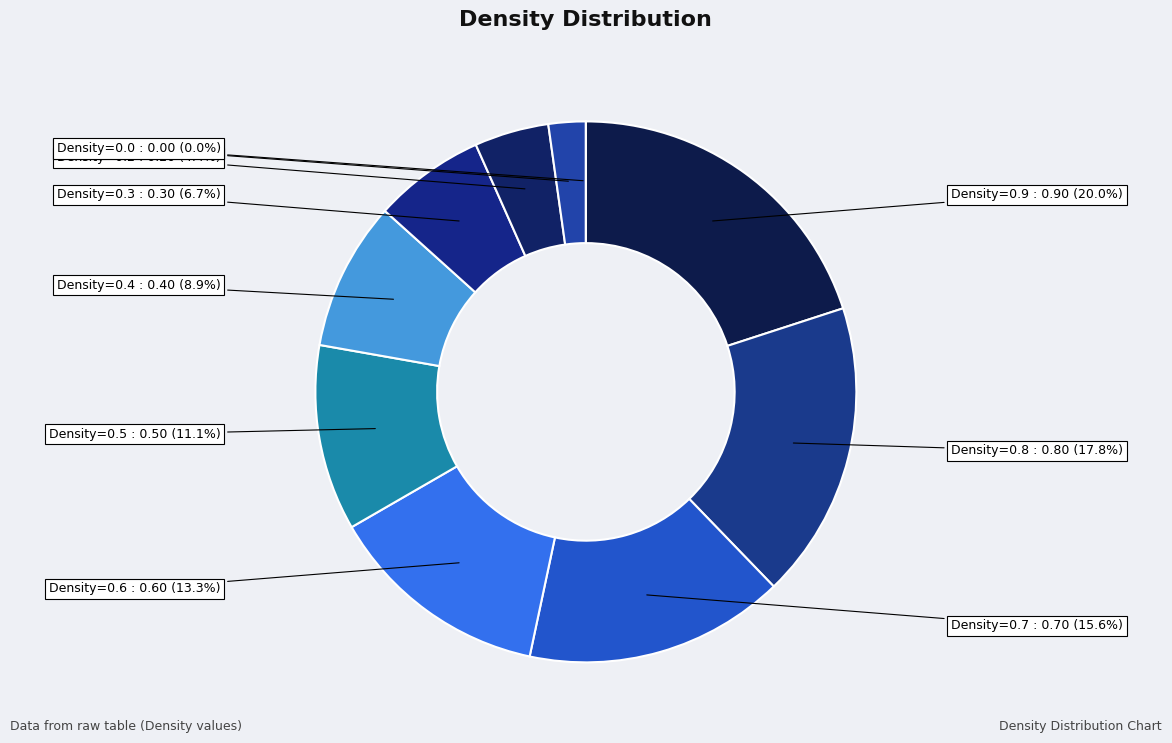

What is the change in value from 0.7 to 0.5?

-0.2